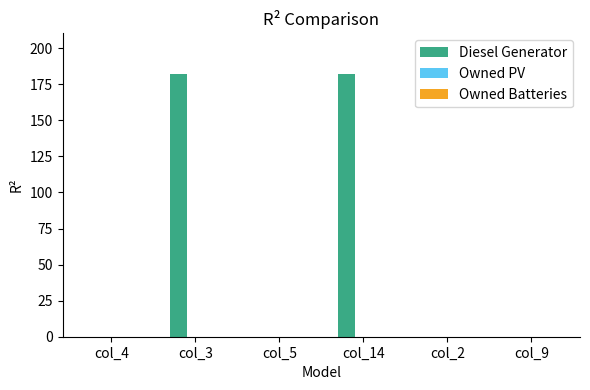

Reading left to right, what are all the values shown in this chart?

col_4=0	col_3=182	col_5=0	col_14=182	col_2=0	col_9=0